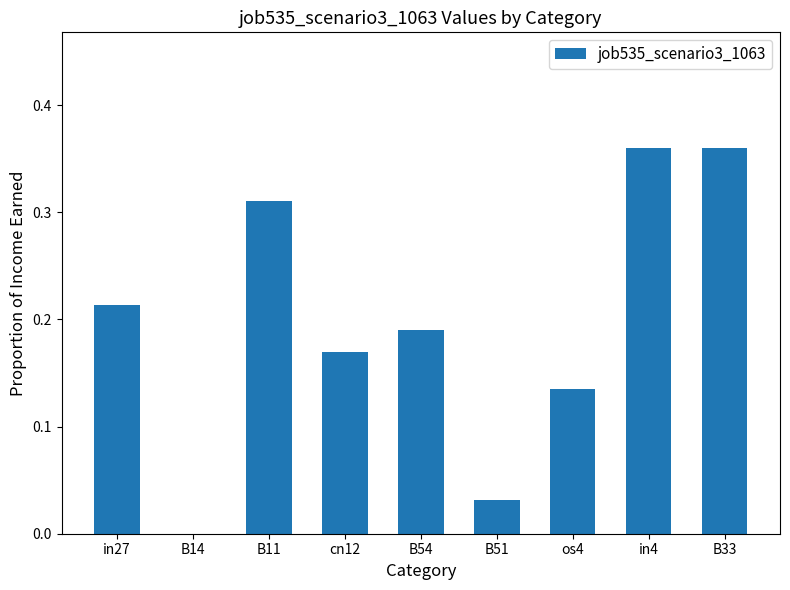

The value at B51 is 0.1. True or false?

False